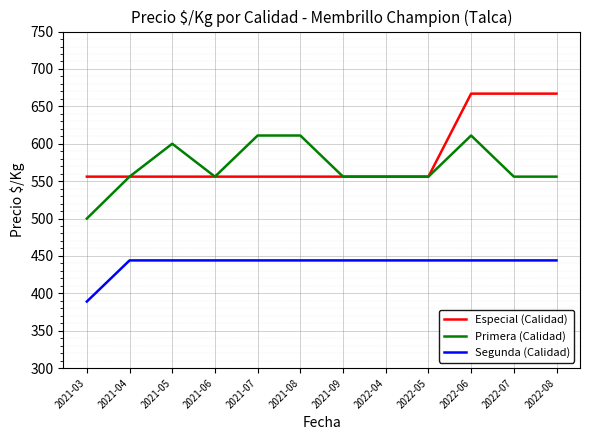

At how many categories does at least one series exceed 643?

3